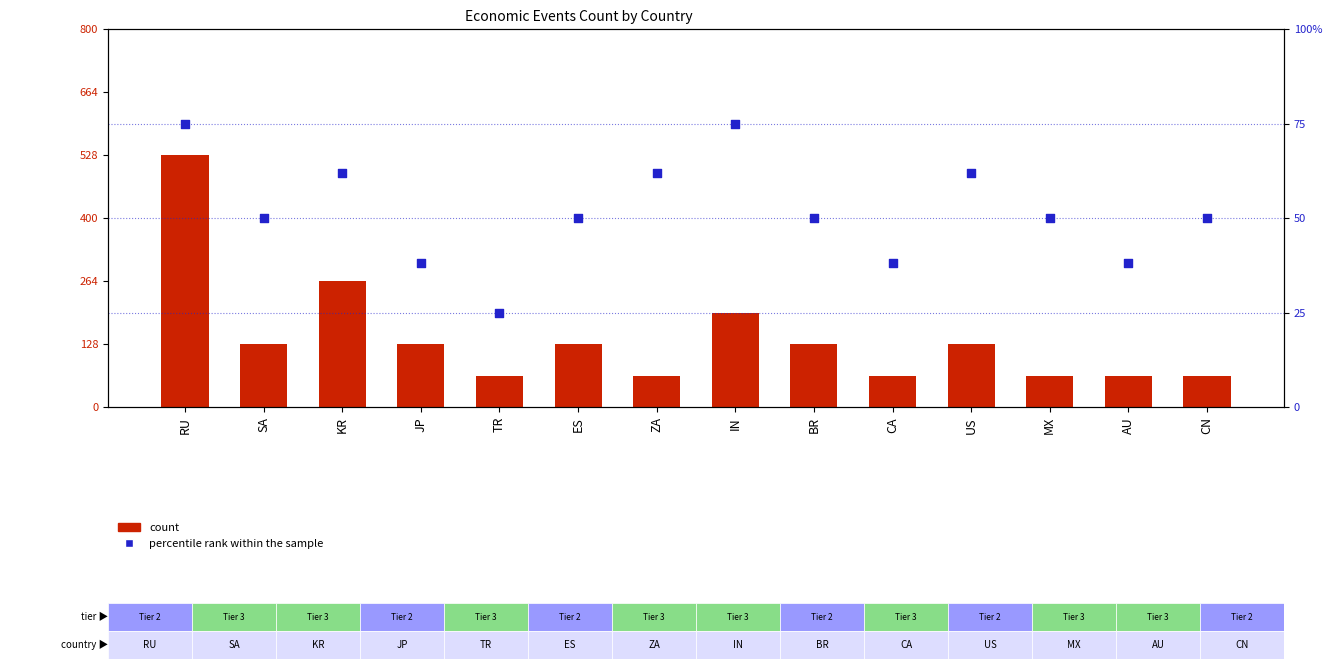

At which category is the sum across all series the highest?

RU